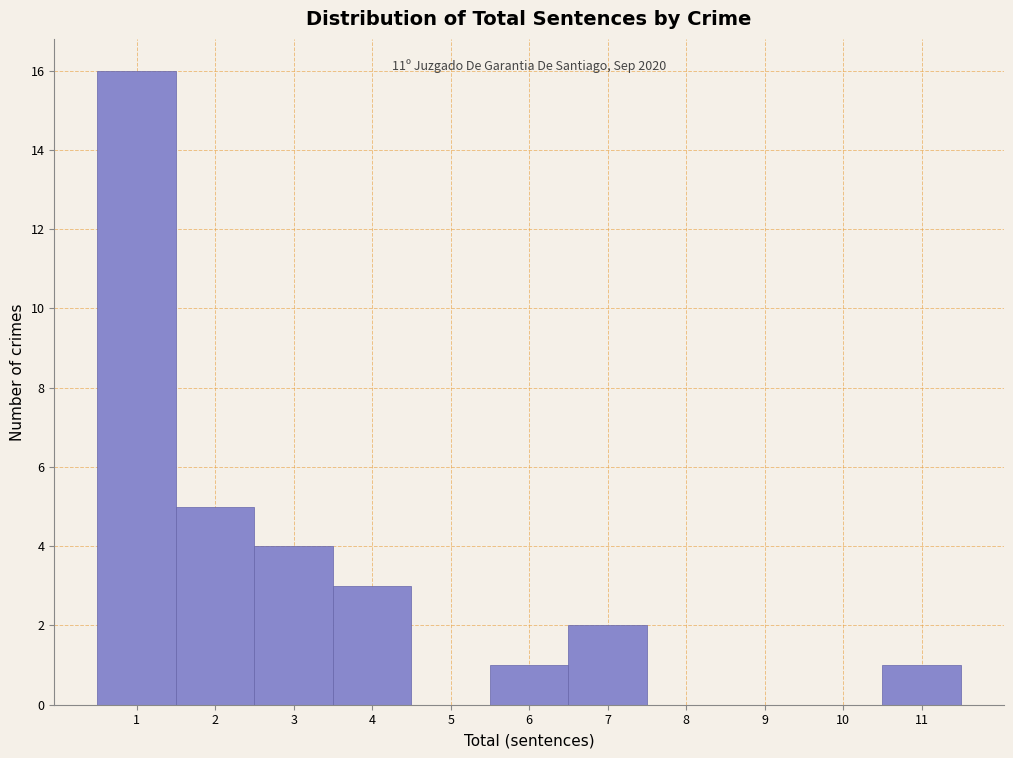

Which range on the x-axis has the tallest bar?

0.5 to 1.5